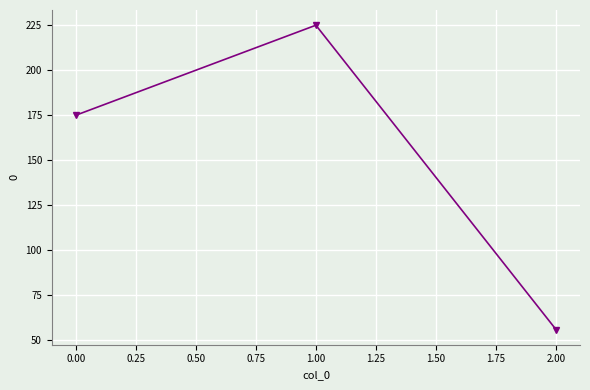

What is the change in value from 0.00 to 1.00?

+50